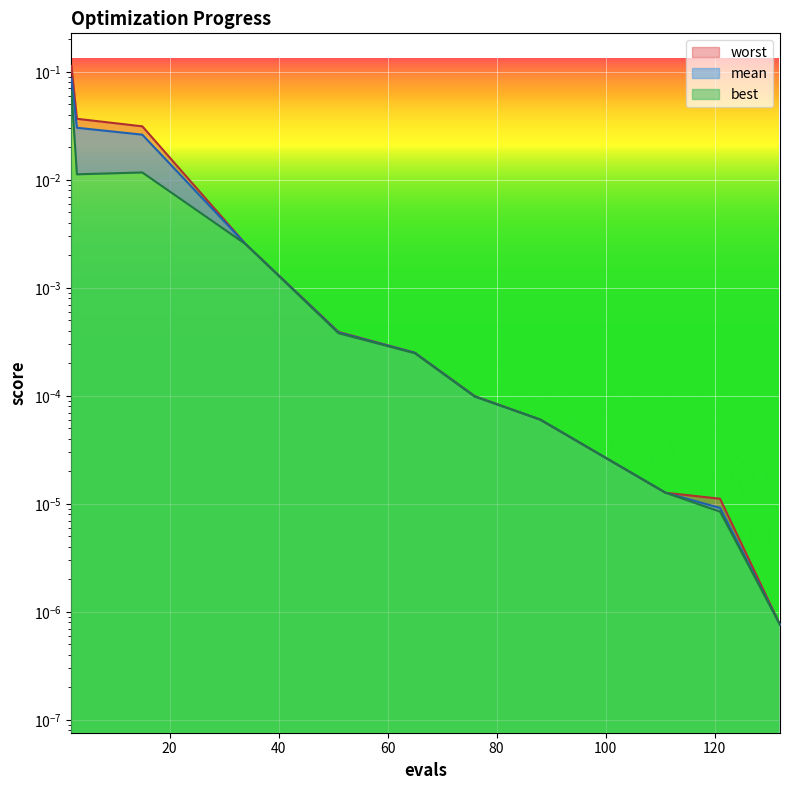

Reading left to right, transcribe all the data shown in this chart.

mean: 0.1	0.0	0.0	0.0	0.0	0.0	0.0	0.0	0.0	0.0	0.0	0.0
best: 0.1	0.0	0.0	0.0	0.0	0.0	0.0	0.0	0.0	0.0	0.0	0.0
worst: 0.1	0.0	0.0	0.0	0.0	0.0	0.0	0.0	0.0	0.0	0.0	0.0